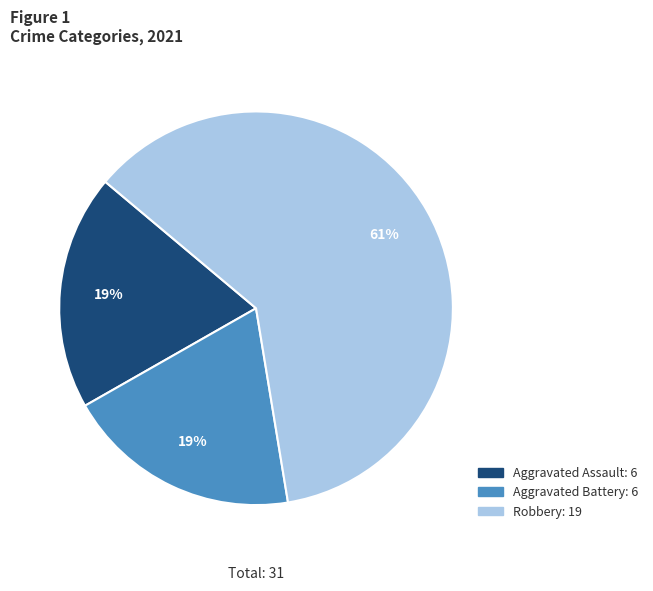

To the nearest percent, what percentage of the pie is Aggravated Assault?

19%